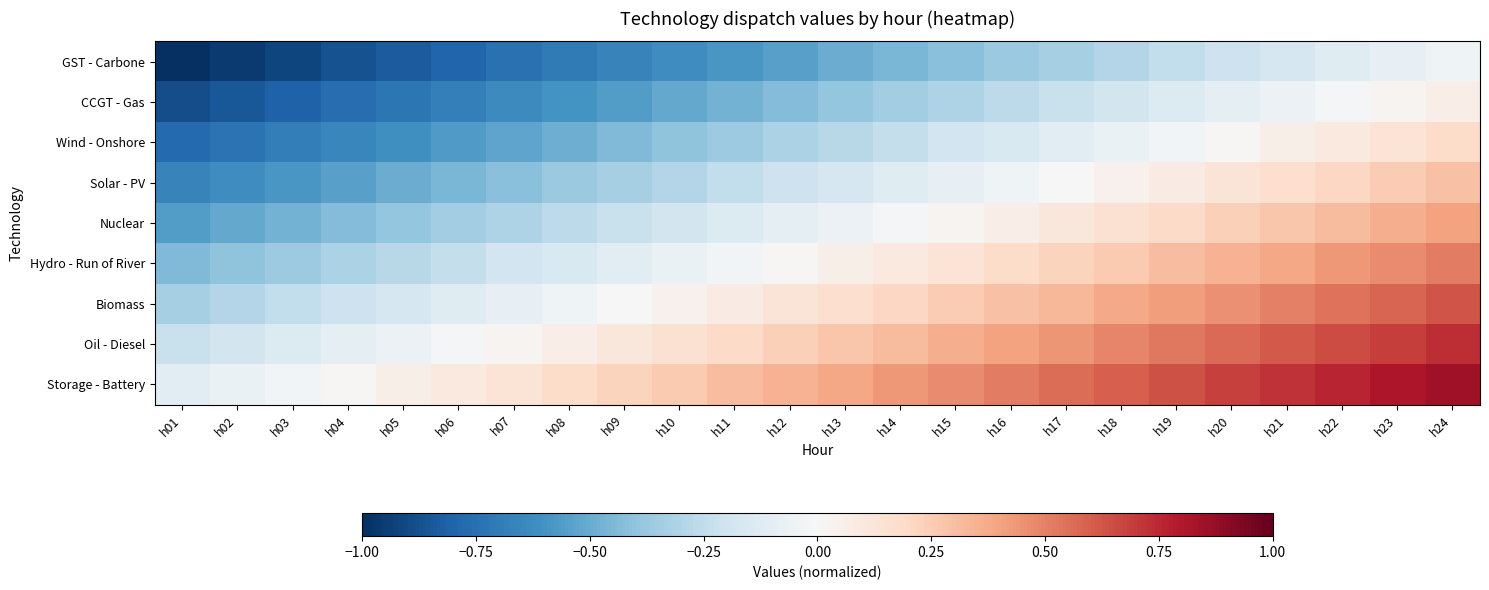

Which label corresponds to the smallest value in the chart?

h01